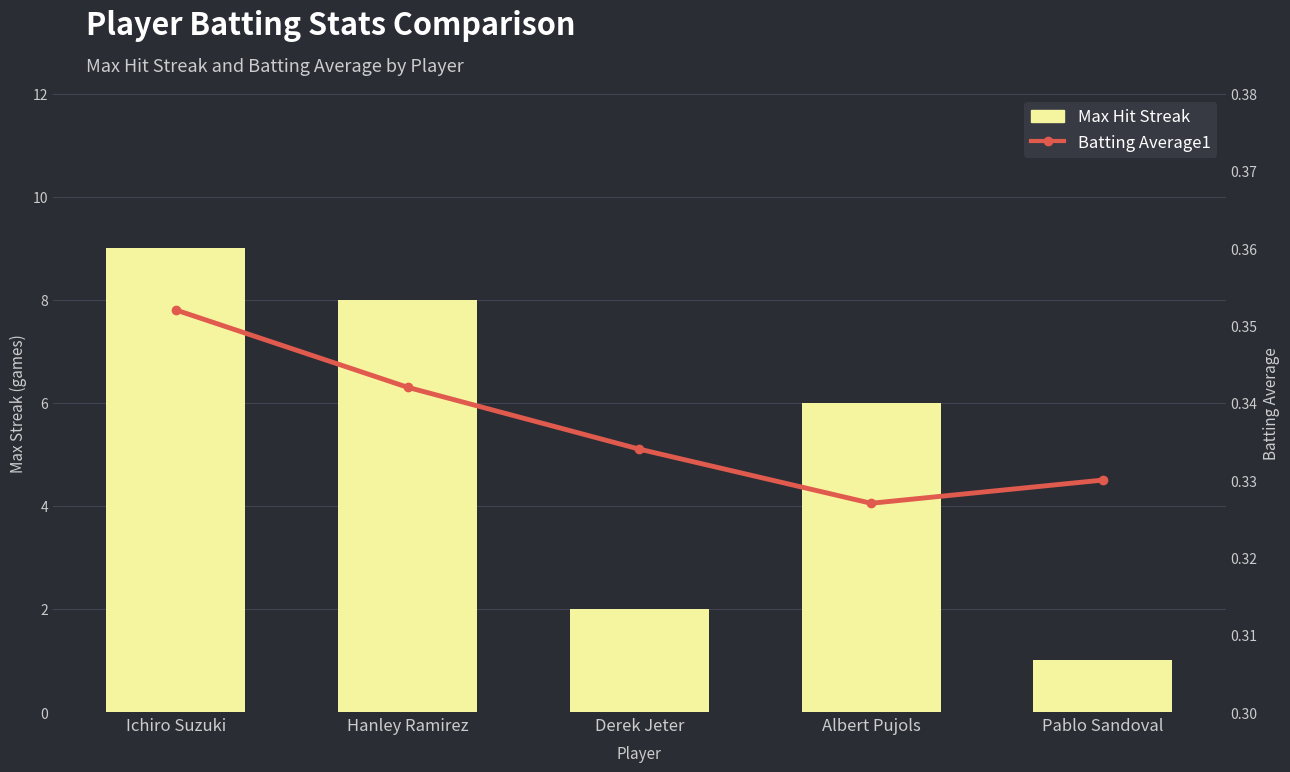

What is the smallest value displayed?

0.3